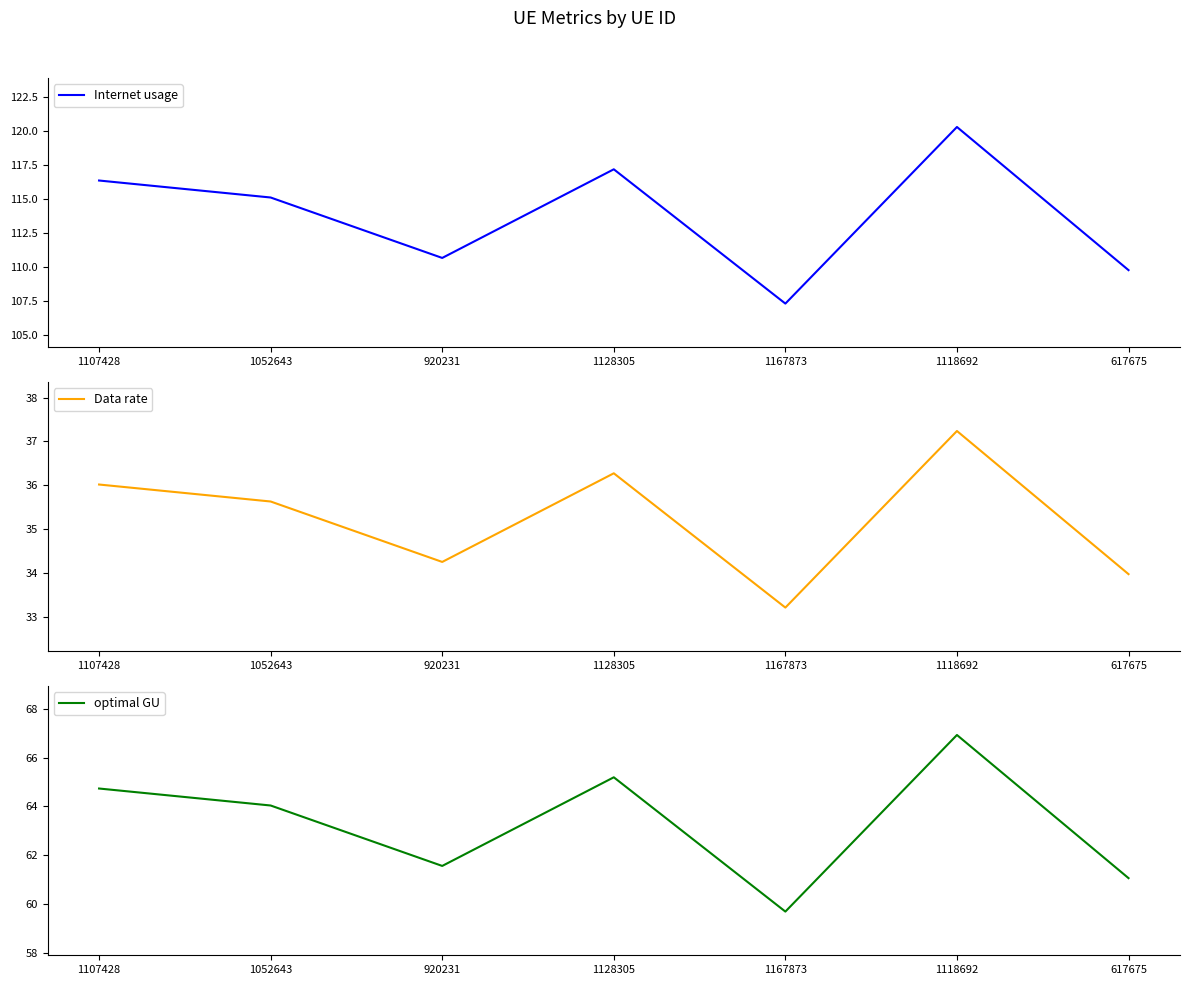

What is the difference between the second highest and second lowest values in the optimal GU series?

4.1